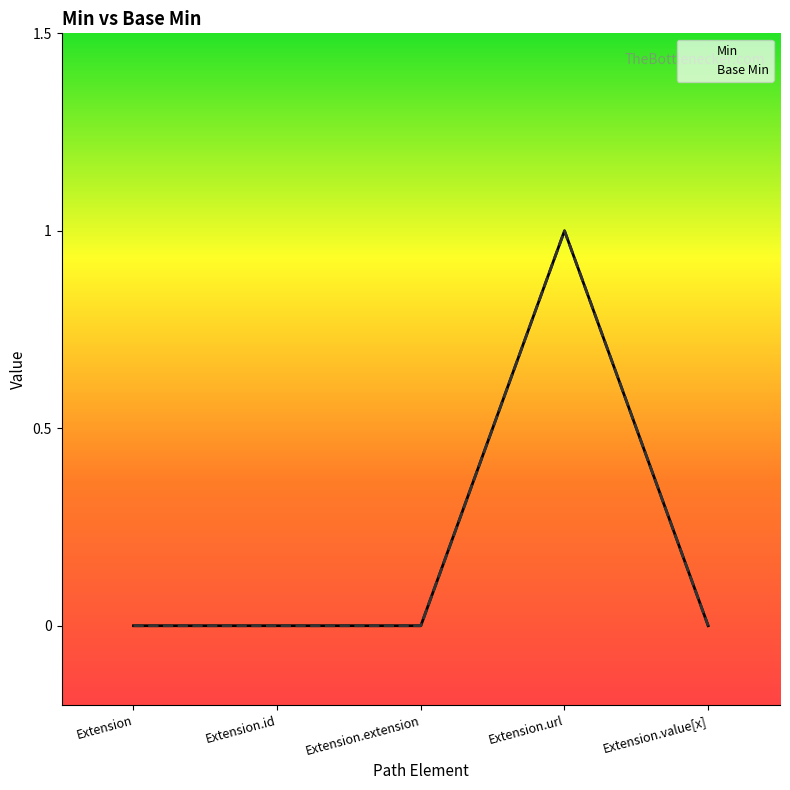

Reading left to right, list all the values displayed in this chart.

Min: Extension=0	Extension.id=0	Extension.extension=0	Extension.url=1	Extension.value[x]=0
Base Min: Extension=0	Extension.id=0	Extension.extension=0	Extension.url=1	Extension.value[x]=0